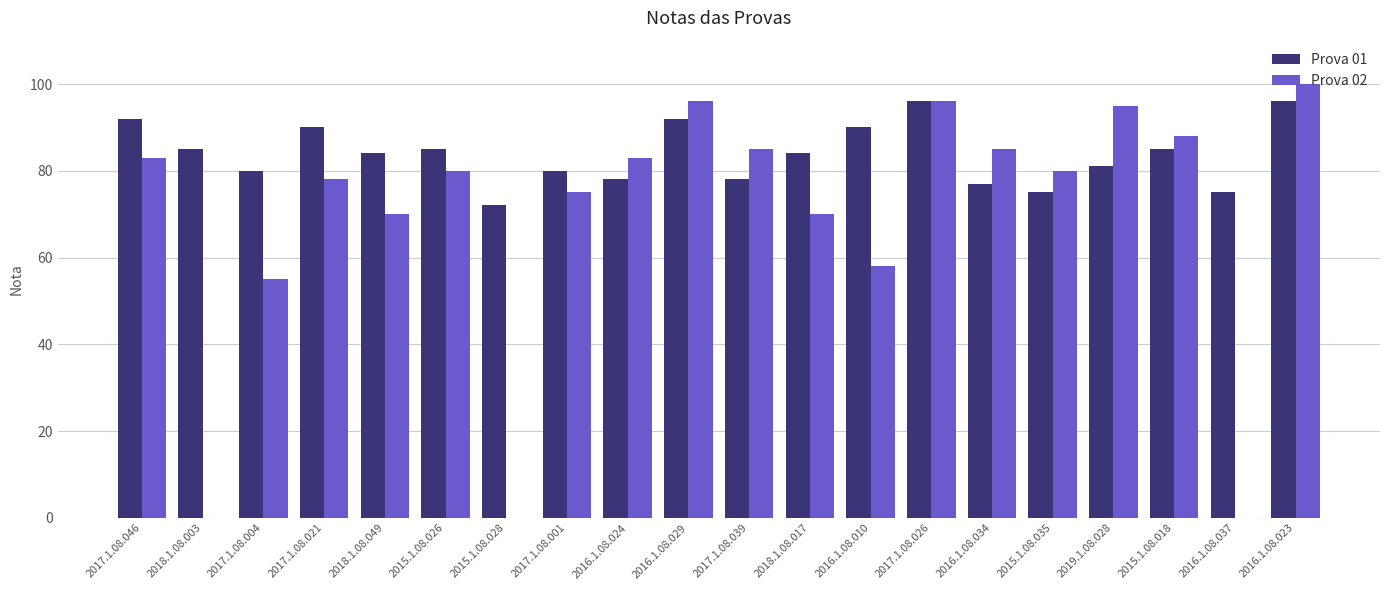

What is the sum of the Prova 02 values at 2016.1.08.034 and 2015.1.08.035?

165